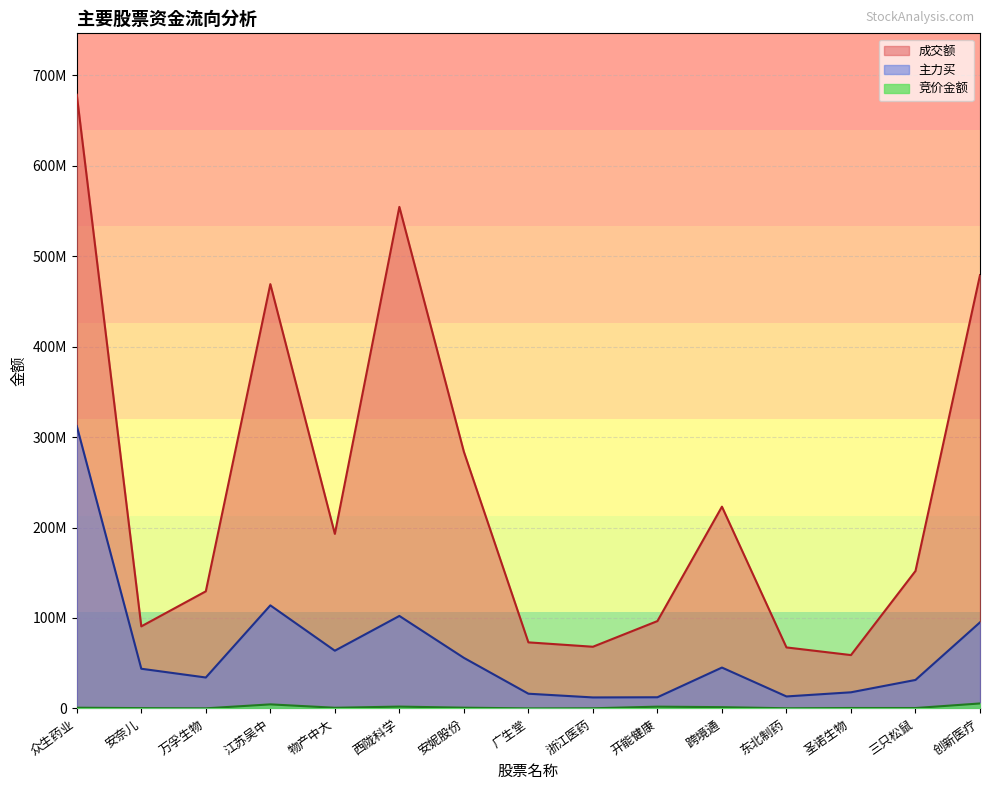

Between 东北制药 and 圣诺生物, which is larger?

圣诺生物